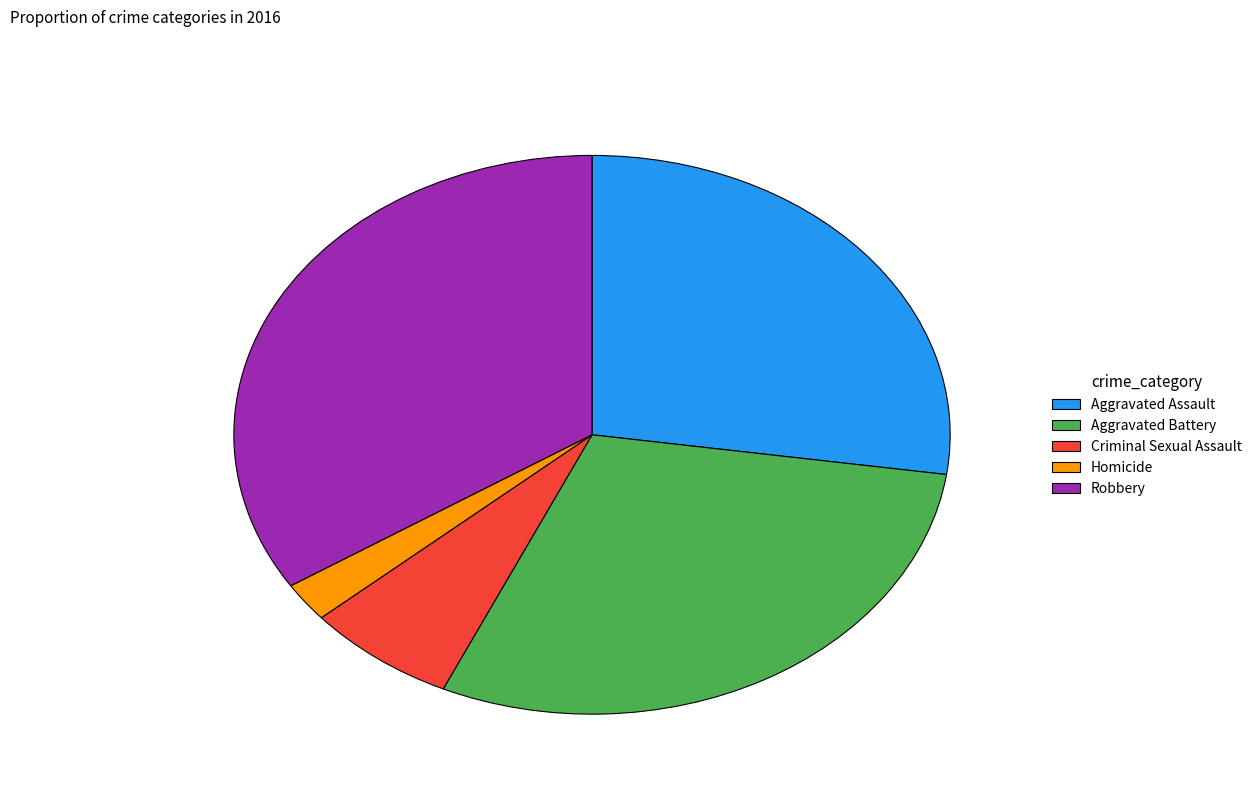

How many slices are in this pie chart?

5